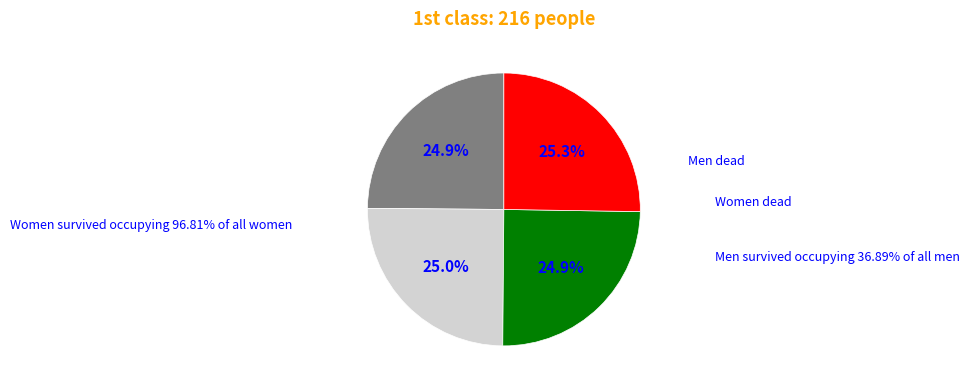

Count the number of slices in the pie.

4